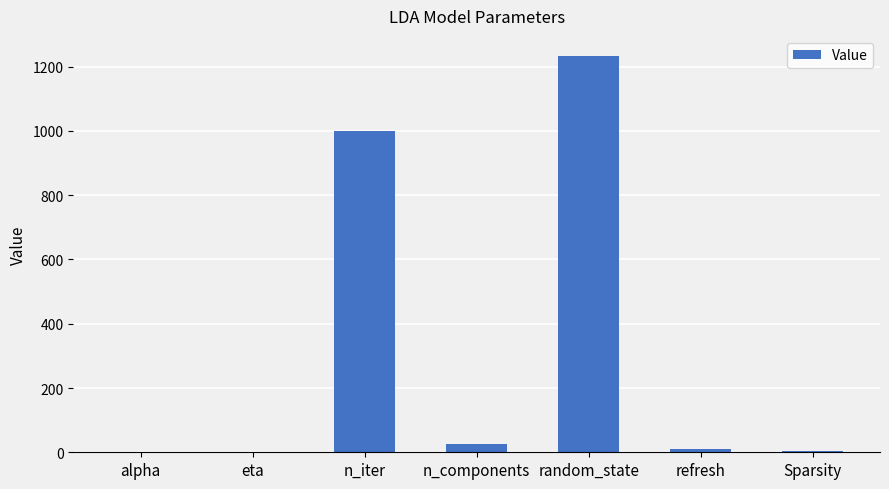

At which label is the value closest to 617?

n_iter